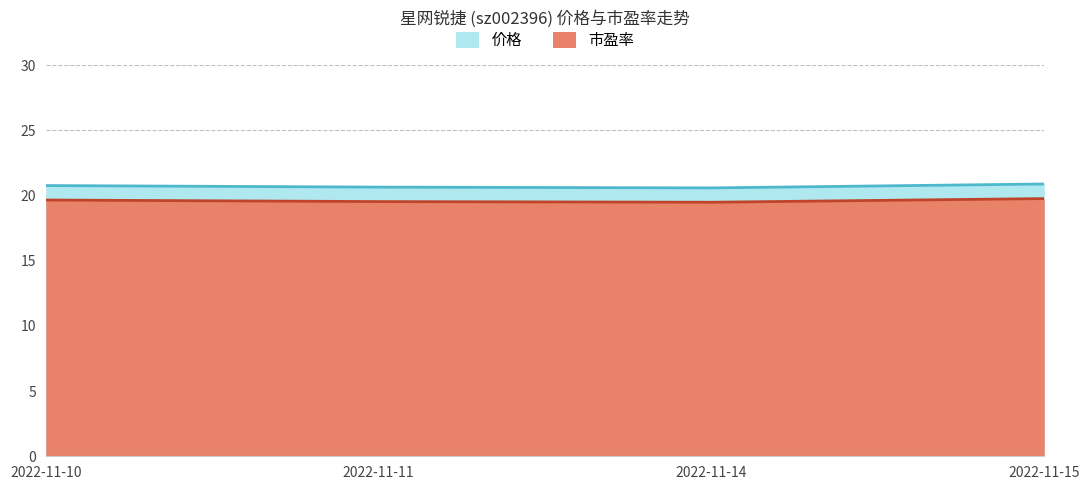

True or false: 市盈率 and 价格 intersect in this chart.

False